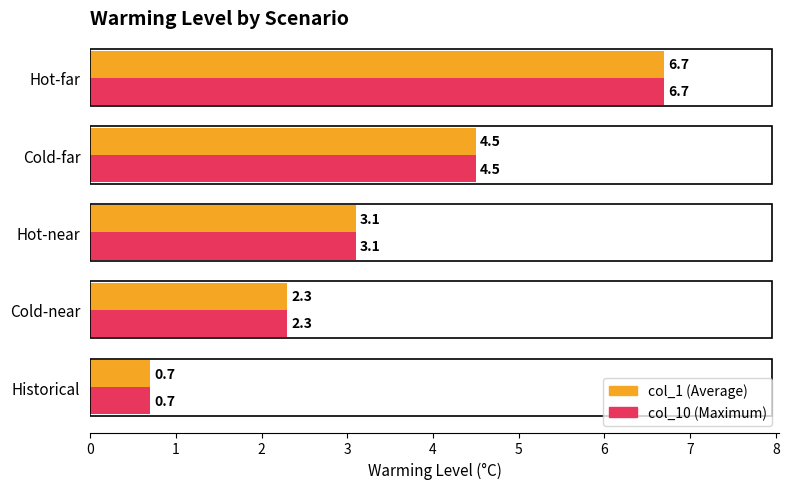

At which category does the chart reach its peak across all series?

Hot-far